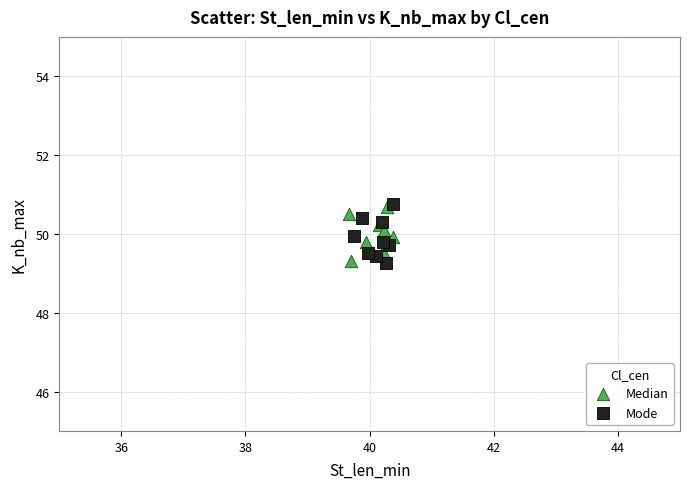

What are all the series names shown in the legend?

Median, Mode